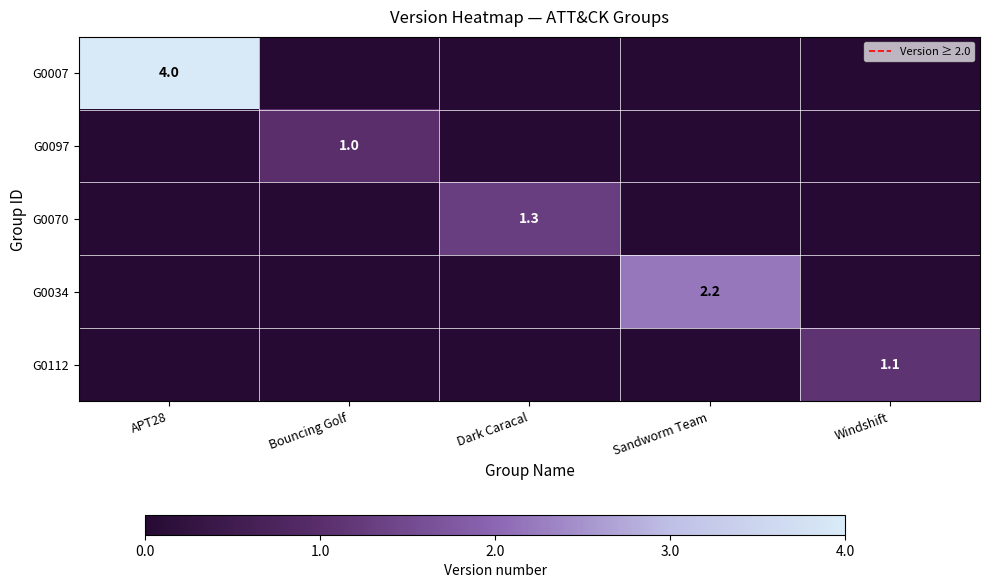

The G0007 series shows 6.9 at APT28. True or false?

False